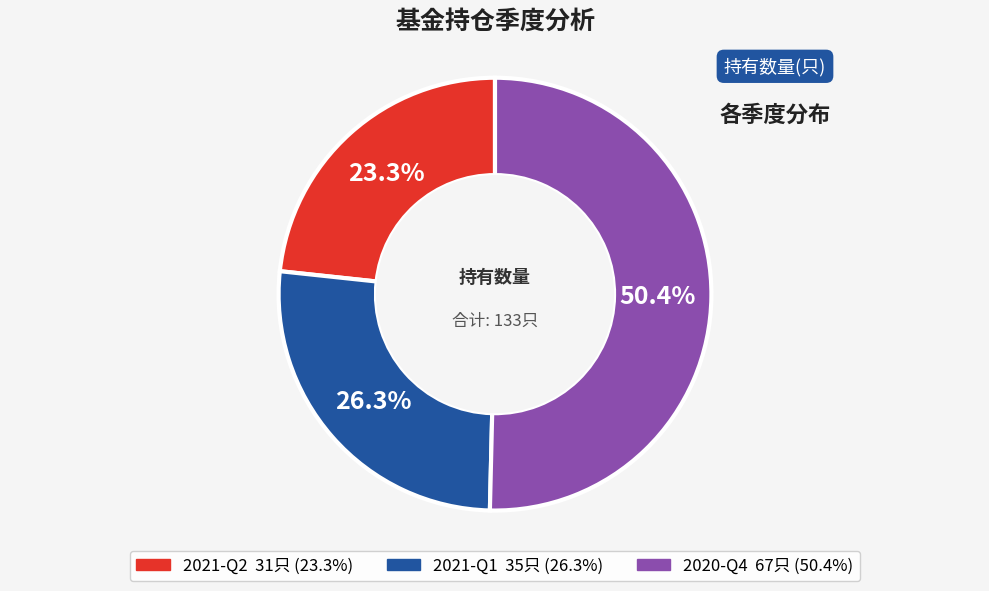

To the nearest percent, what percentage of the pie is 2021-Q1?

26%